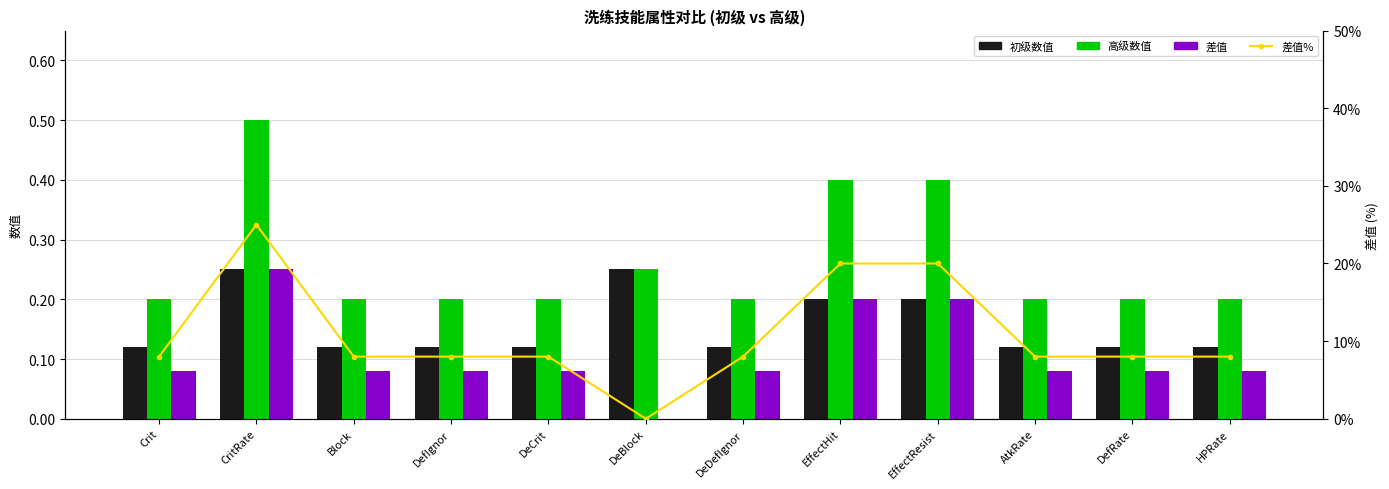

At how many categories does at least one series exceed 19?

3